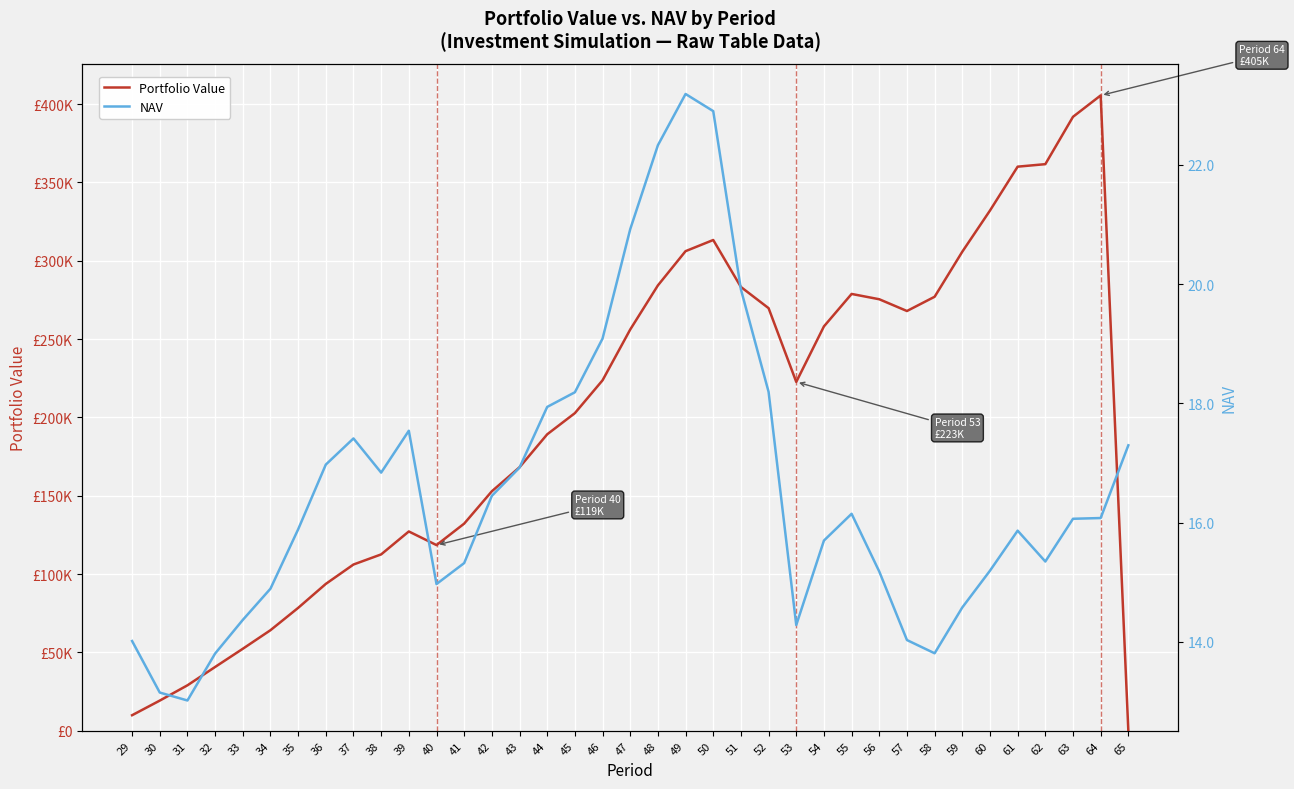

At which category does Portfolio Value reach its first local peak?

39